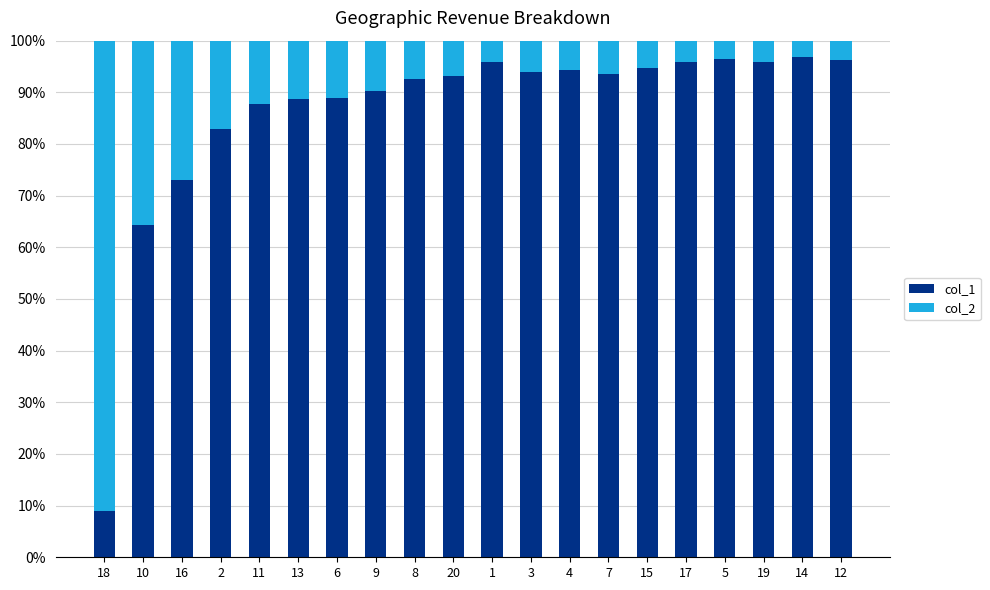

At which label is col_1 closest to 52?

10